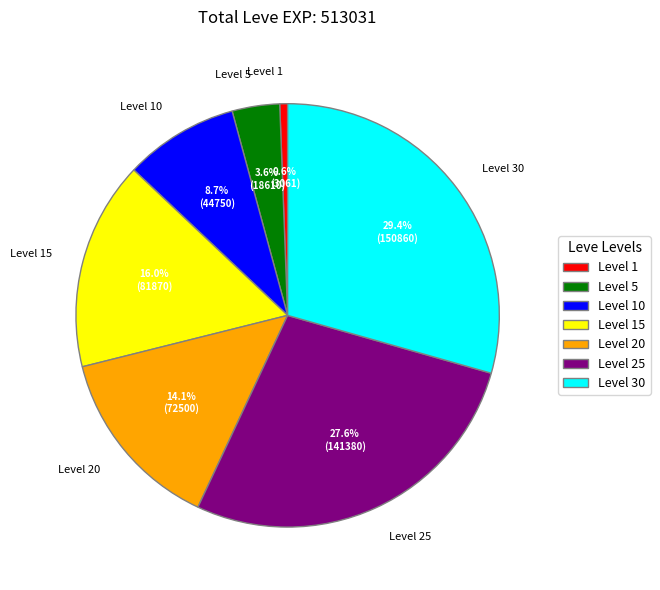

Which category has the smallest portion of the pie?

Level 1